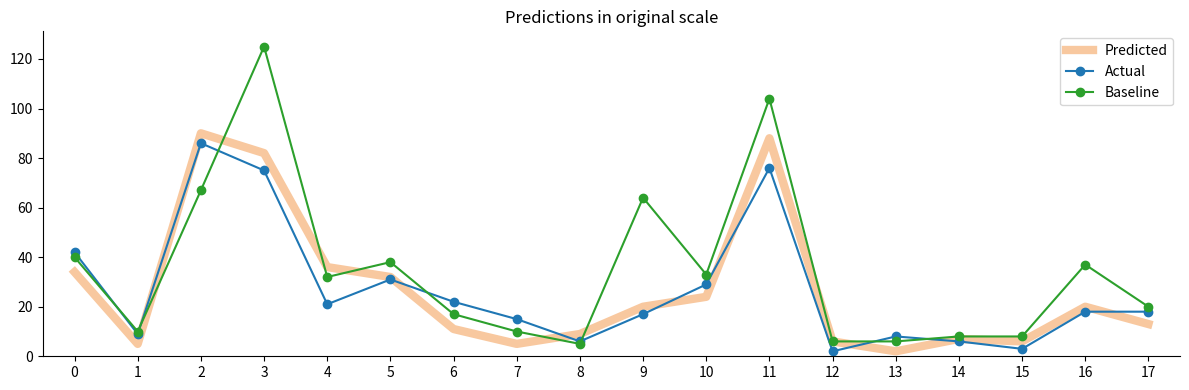

What is the difference between the maximum and second lowest values in the Predicted series?

85